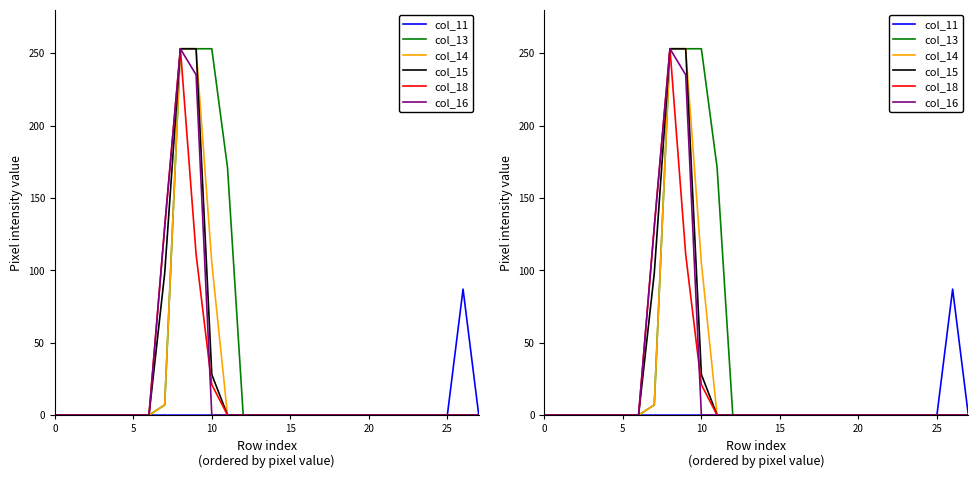

What is the sum of all col_11 values?

87